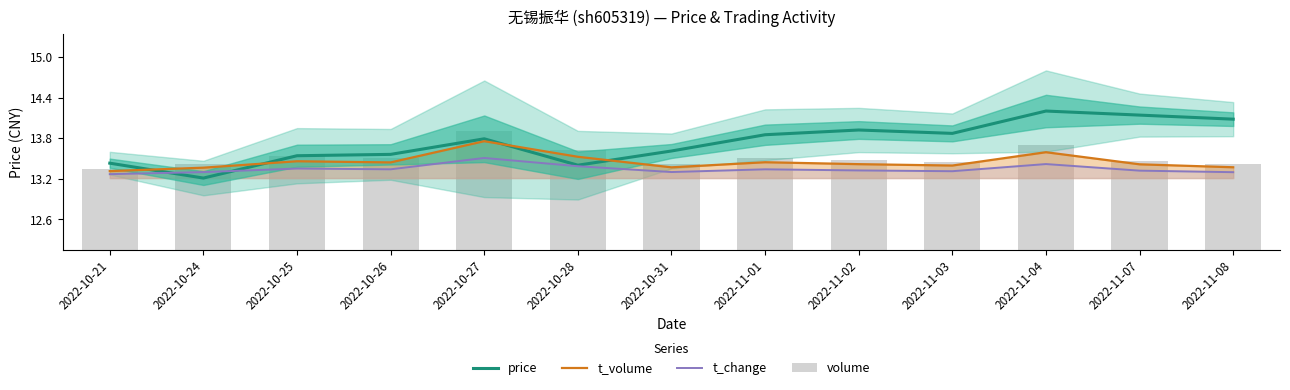

What is the label of the 1st bar from the right?

2022-11-08